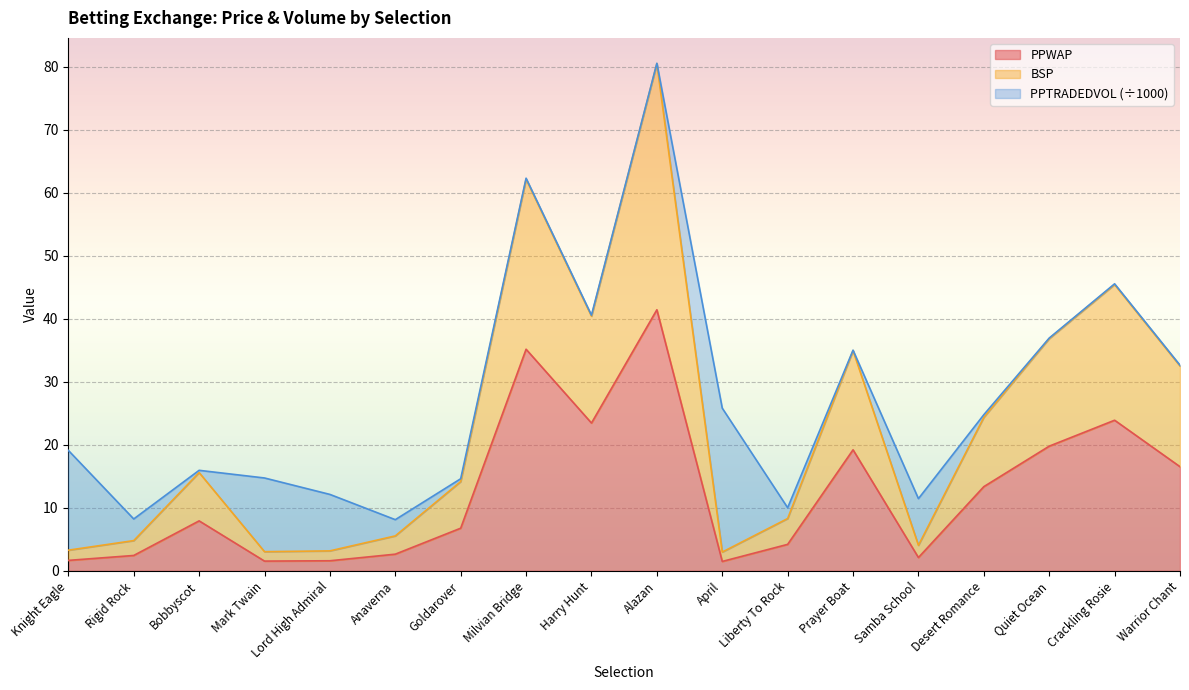

Does the chart display data point markers on the line(s)?

No